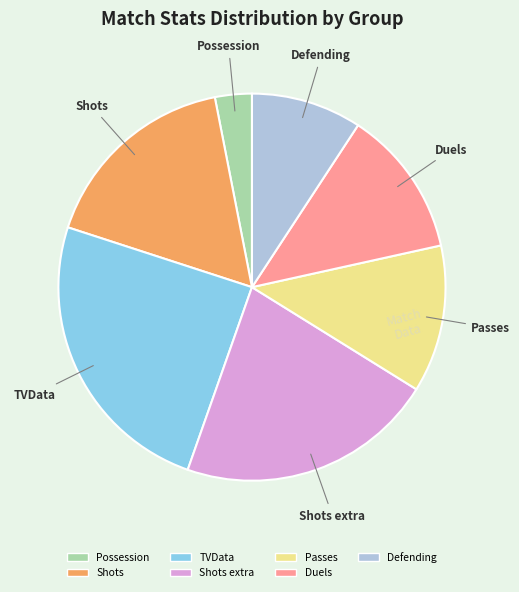

Is there any slice that represents more than half of the pie?

No